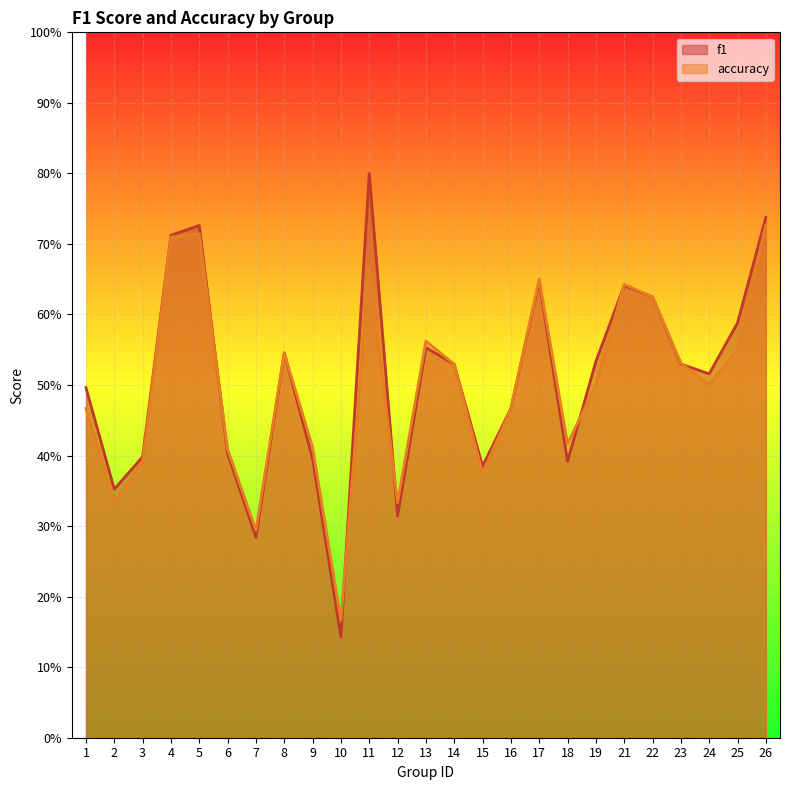

What is the value of the accuracy point at the 7th from the left?

0.3